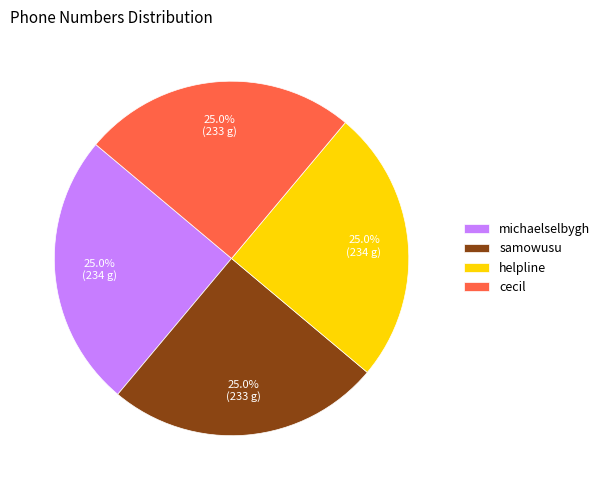

To the nearest percent, what is the combined percentage of helpline and samowusu?

50%